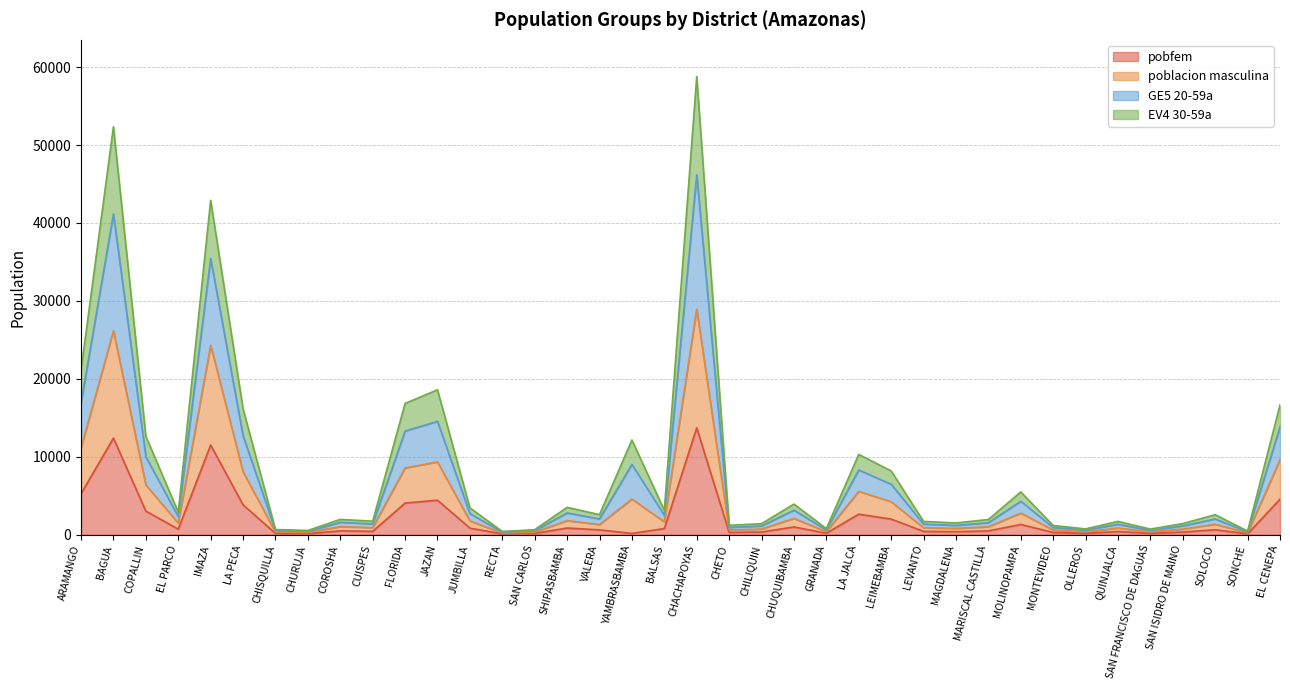

True or false: EV4 30-59a has more than 1 points higher than both neighbors.

True